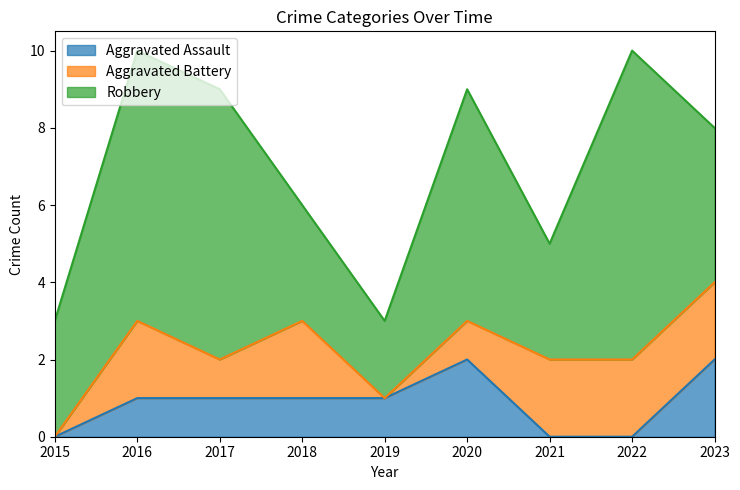

The Robbery series shows 4 at 2017. True or false?

False